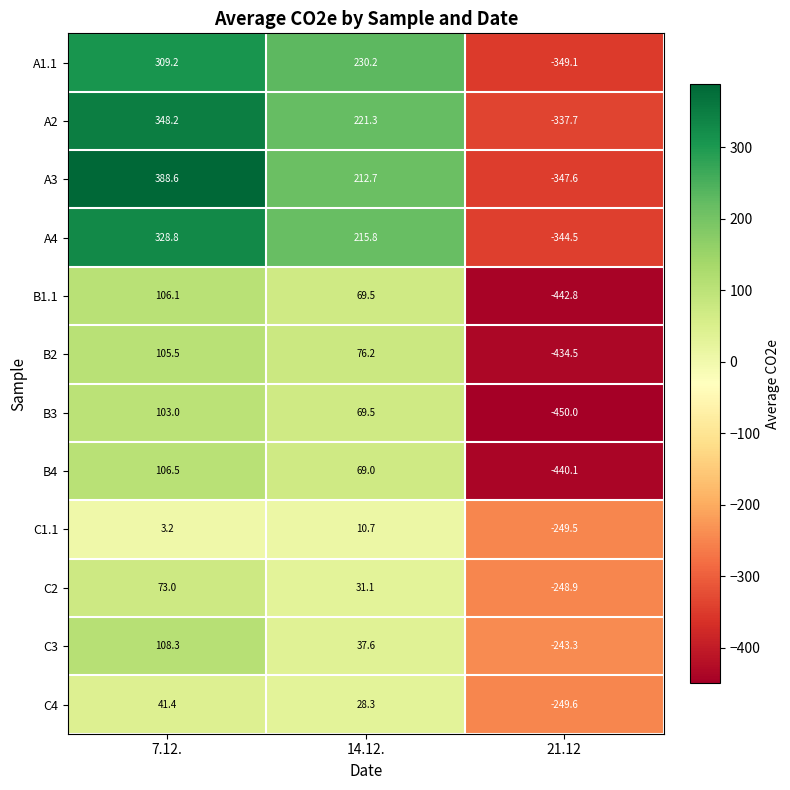

How many values in the A3 series exceed 212?

2